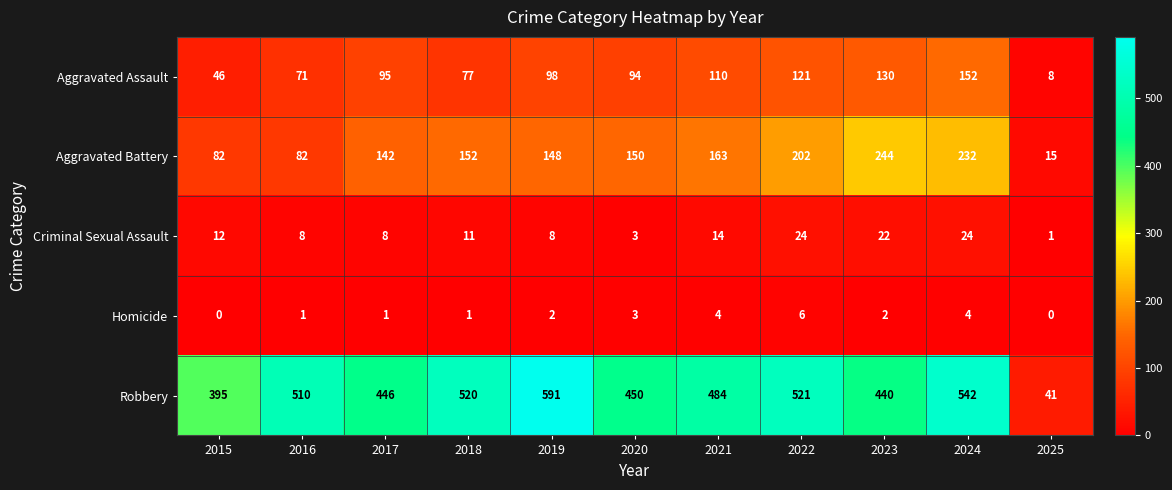

Is it true that Robbery equals 855 at 2024?

False